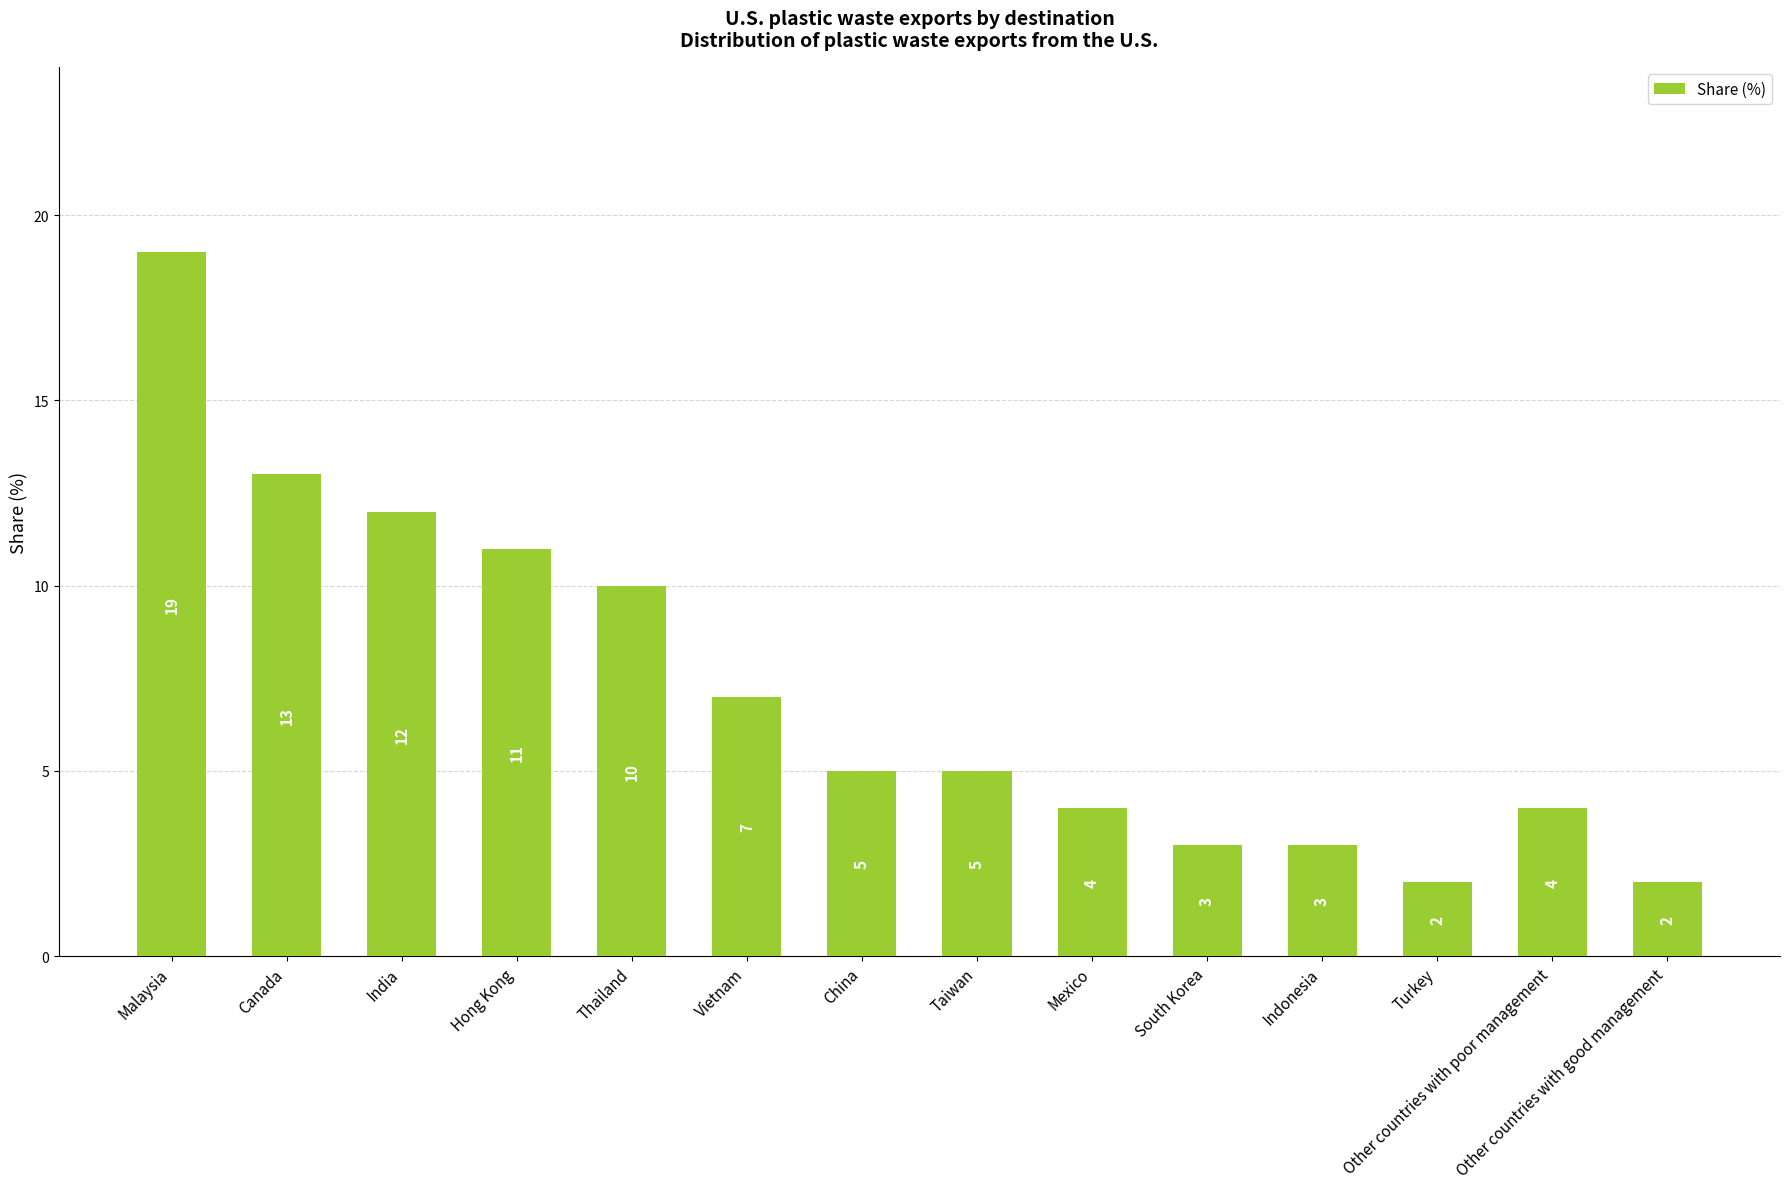

What position from the left is Mexico?

9